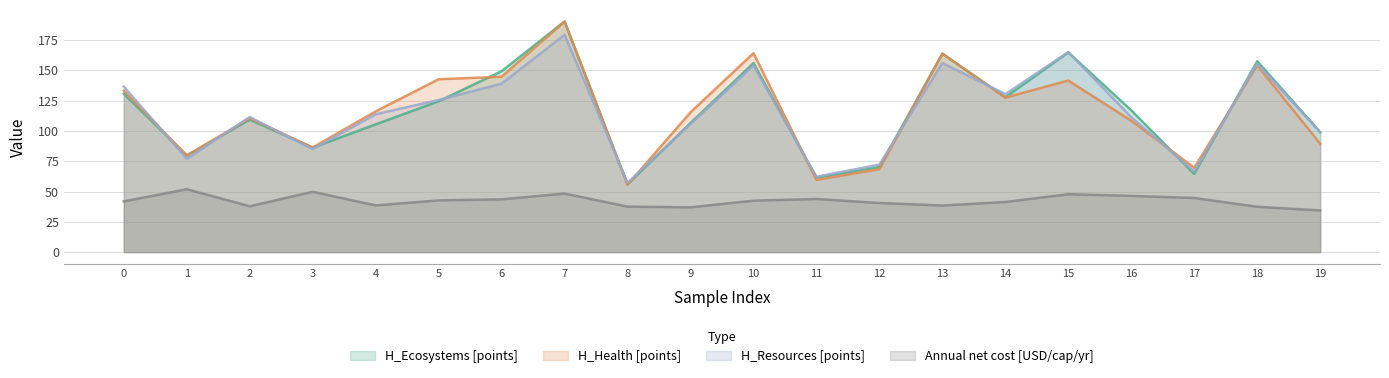

Read the Annual net cost [USD/cap/yr] value at 3.

49.8